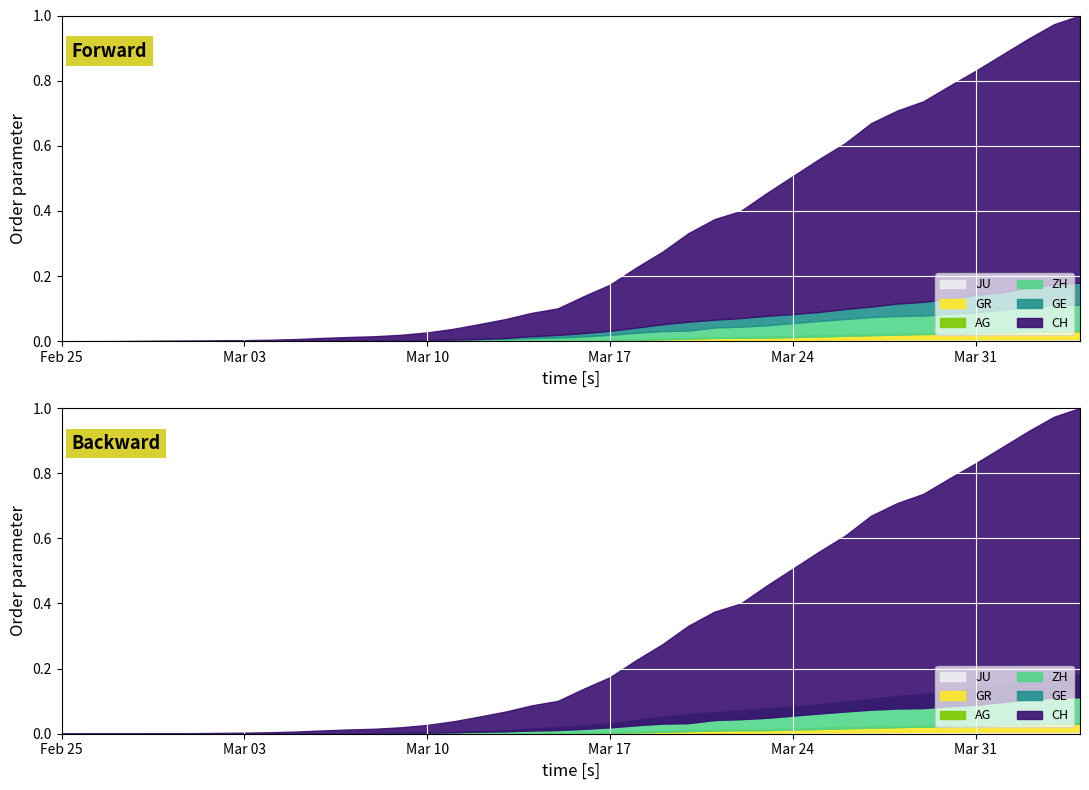

Which series changed the most between 7 and 29?

CH